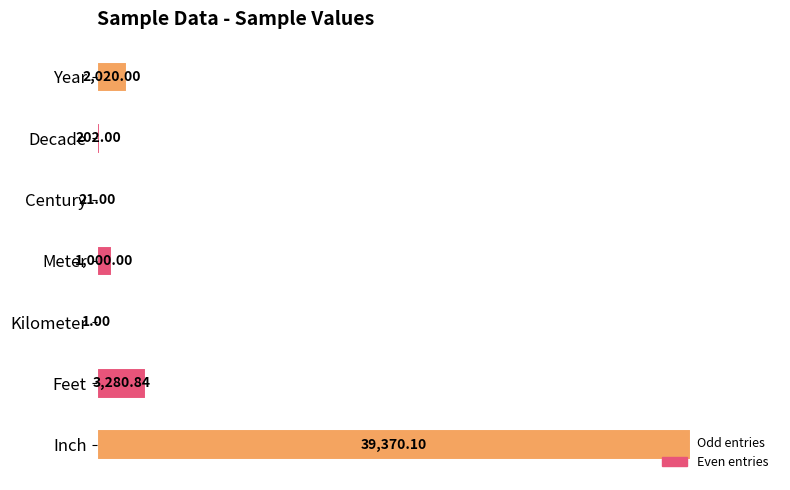

Are the bars horizontal?

Yes